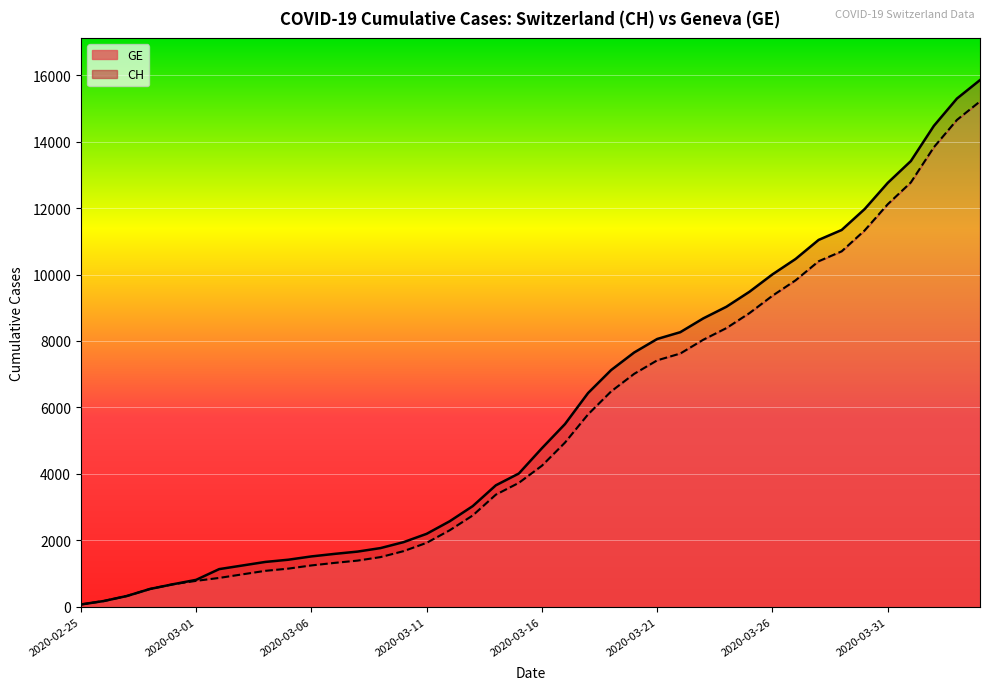

What is the approximate value of CH at 2020-03-18, to the nearest 50?

6450